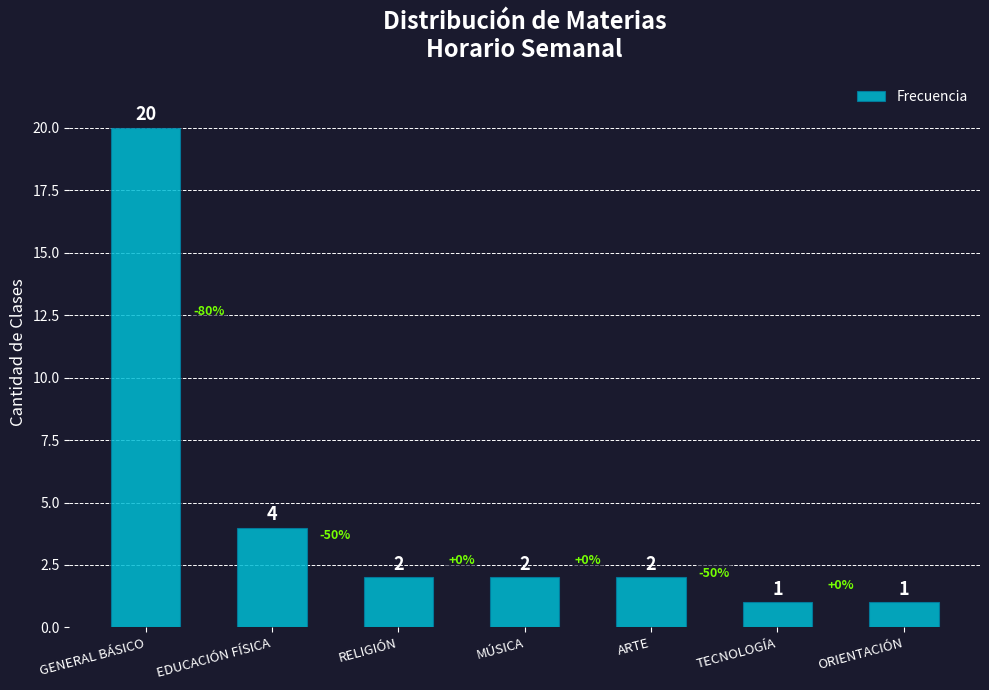

Which has a higher value, EDUCACIÓN FÍSICA or TECNOLOGÍA?

EDUCACIÓN FÍSICA